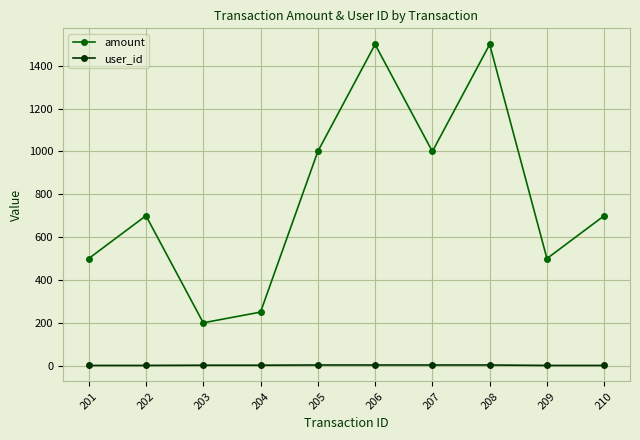

Which series has the widest spread of values?

amount